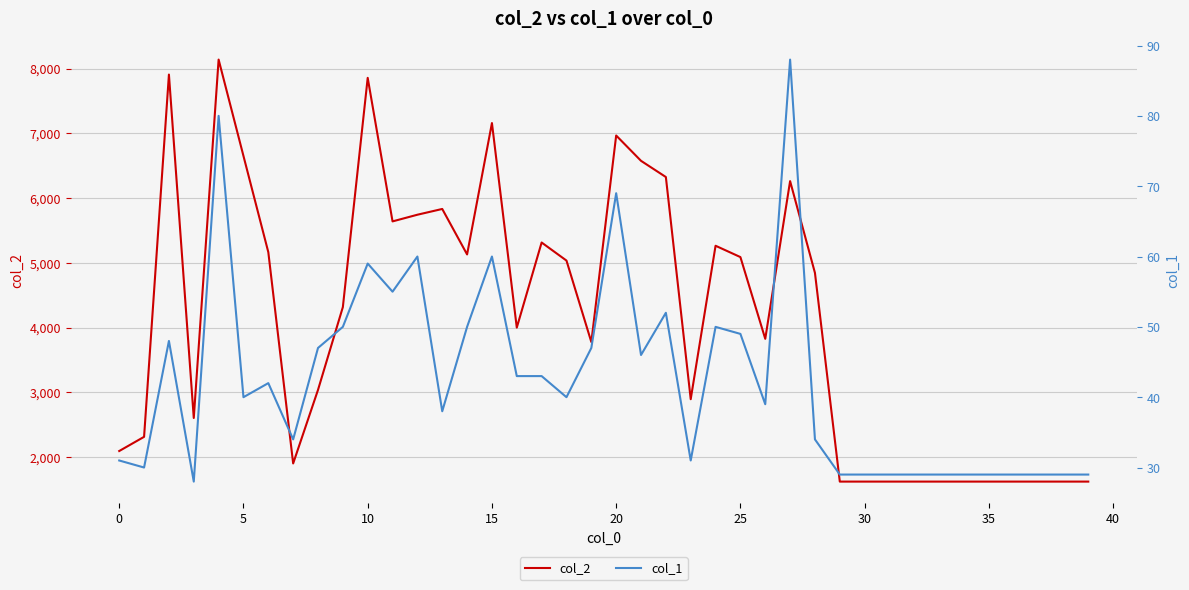

True or false: col_1 and col_2 cross at least once.

False